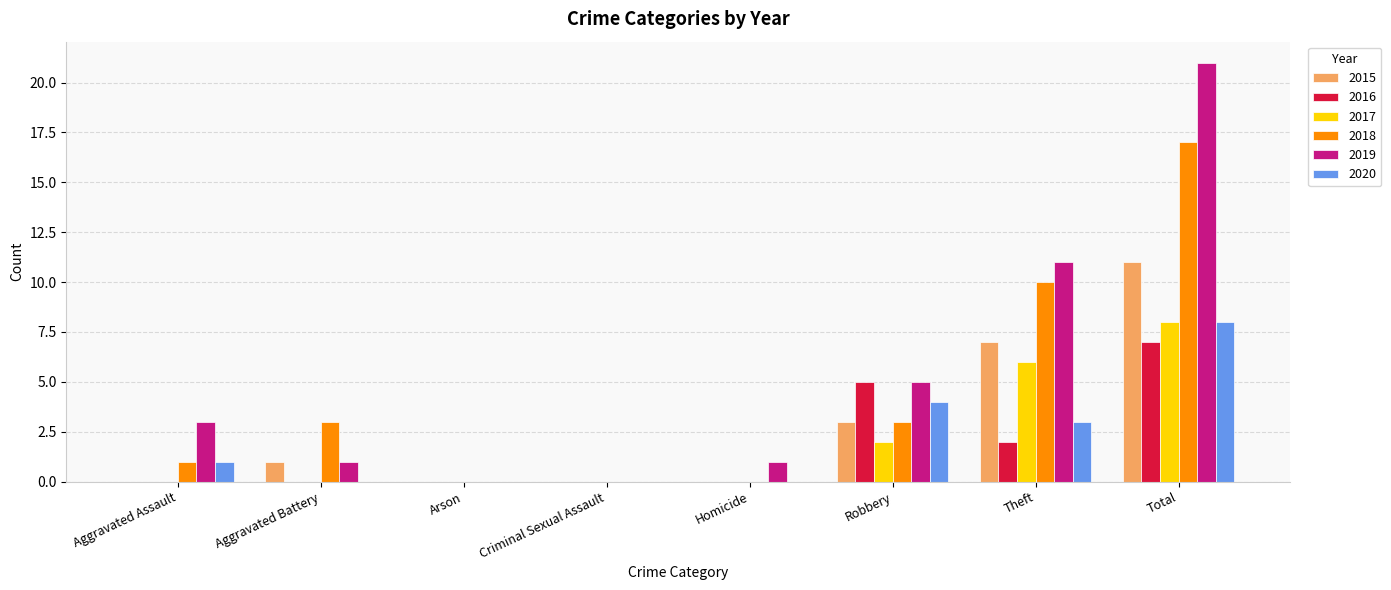

Which category has the highest value across all series?

Total